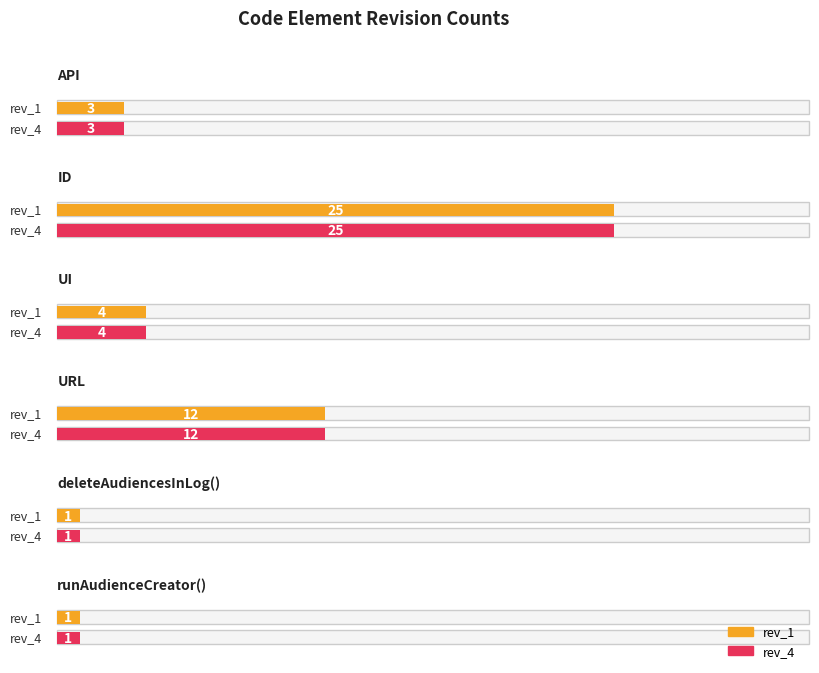

At which label does rev_1 reach its peak?

ID